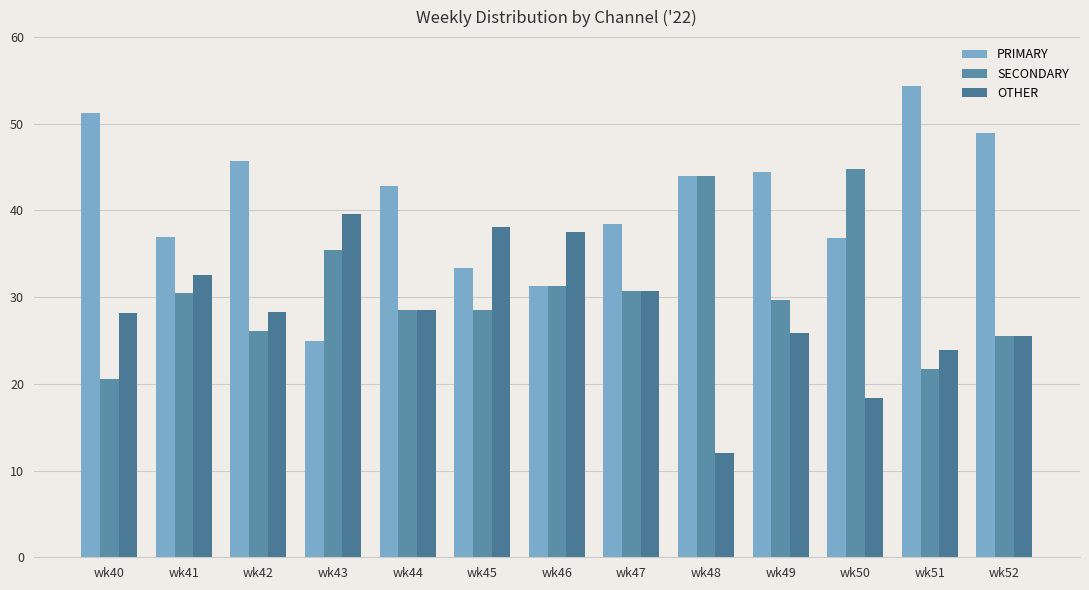

What is the value of the PRIMARY bar at the 1st from the left?

51.3